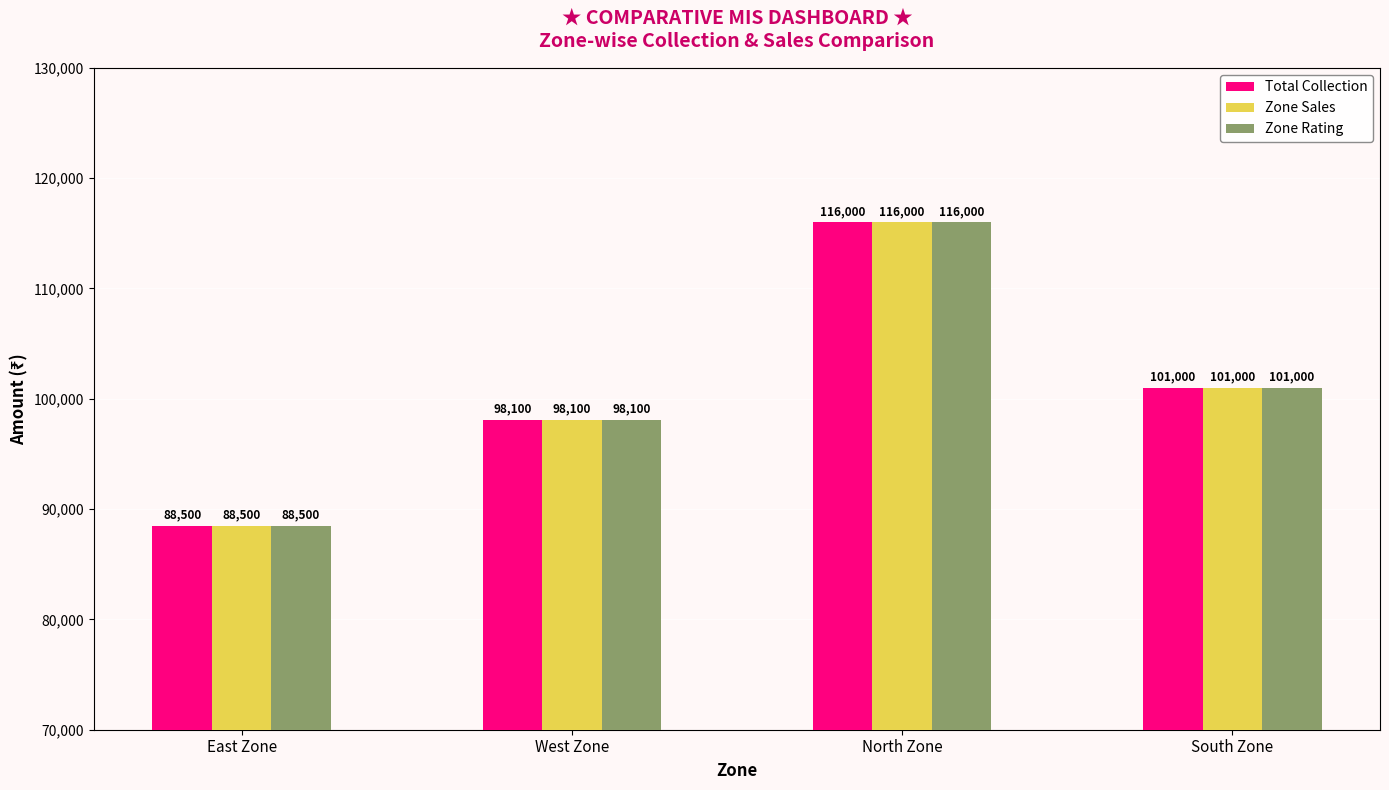

Which category has the lowest value in the Total Collection series?

East Zone